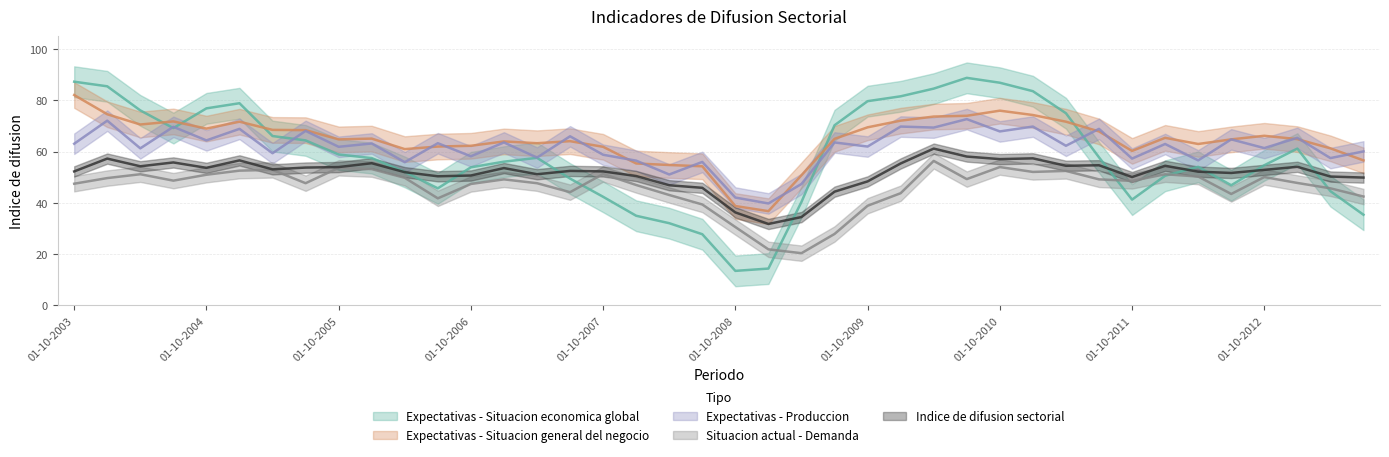

True or false: Expectativas - Produccion and Situacion actual - Demanda cross at least once.

False